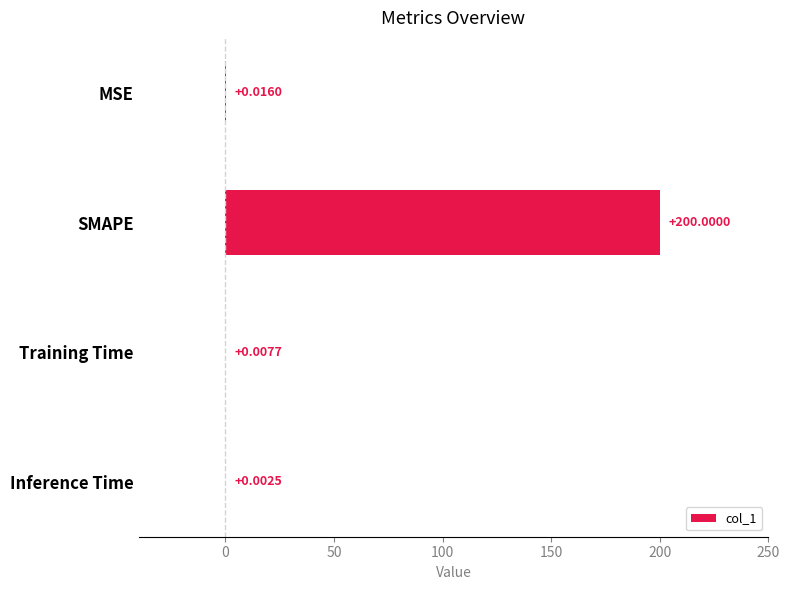

What is the sum of all values?

200.0